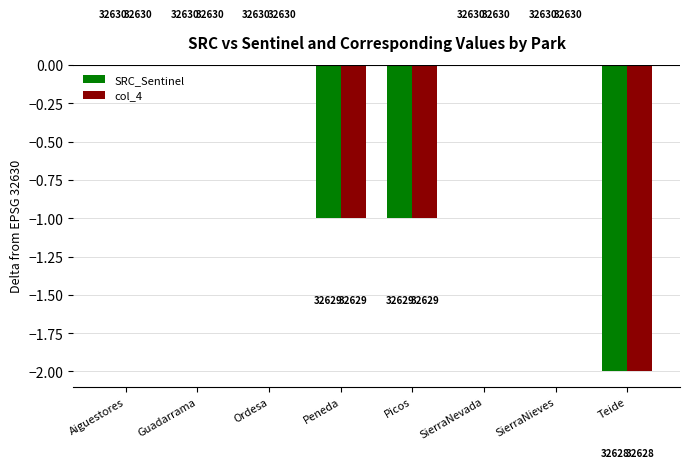

What is the label of the 8th bar from the left?

Teide